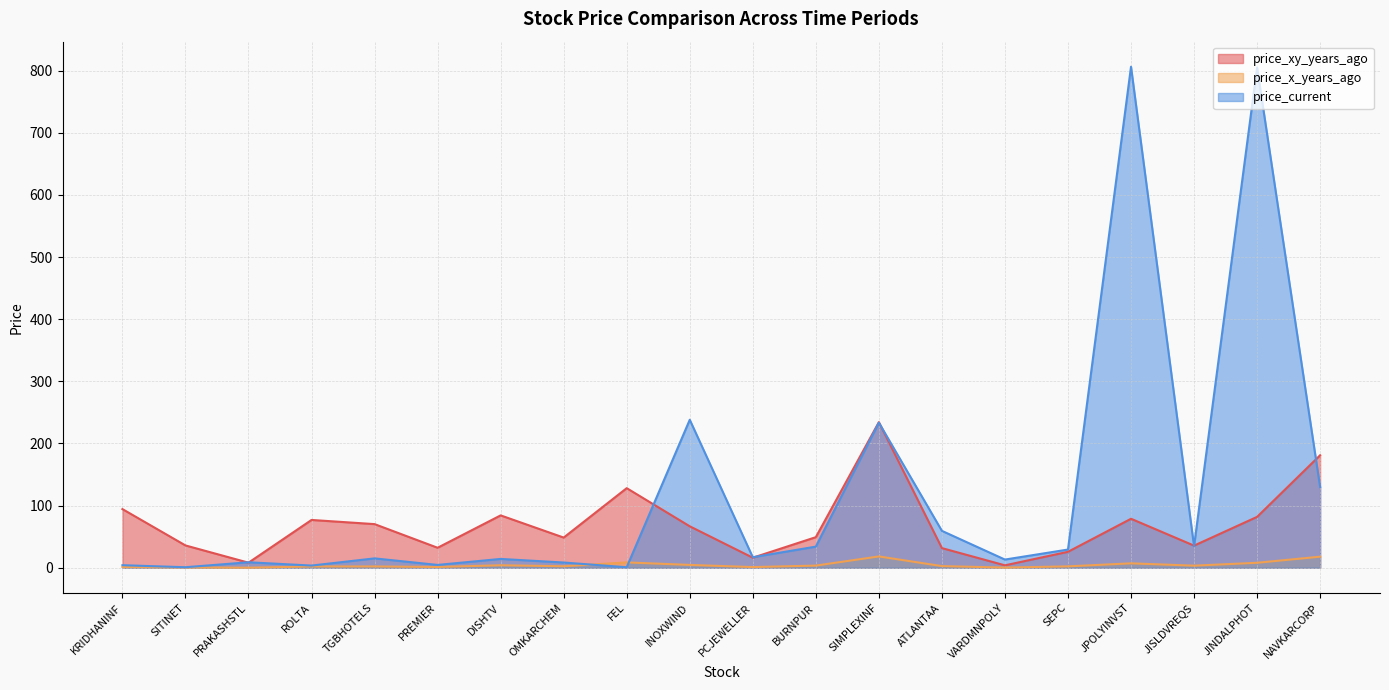

True or false: price_x_years_ago and price_xy_years_ago cross at least once.

False